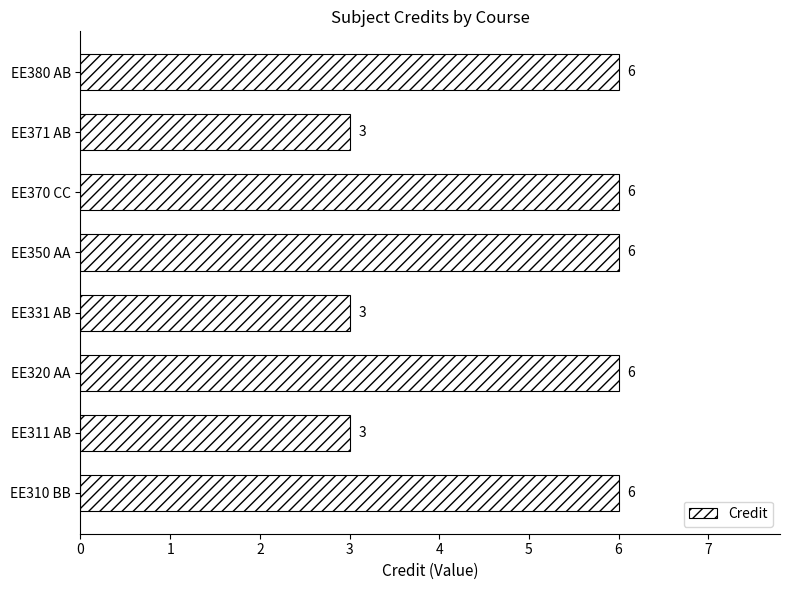

Reading bottom to top, transcribe all the data shown in this chart.

6	3	6	3	6	6	3	6